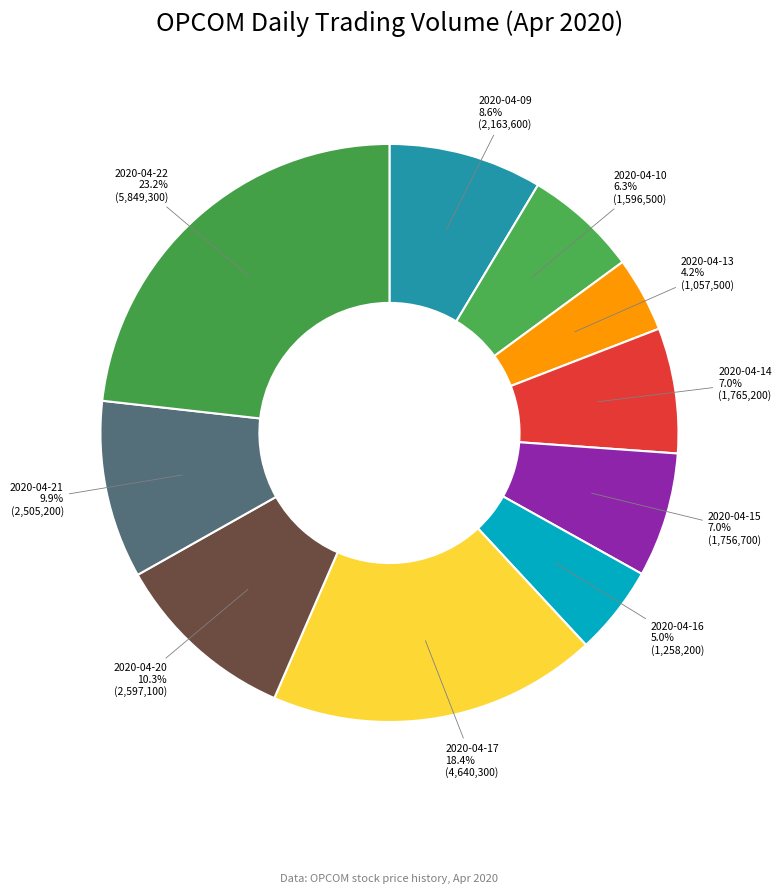

Do 2020-04-10 and 2020-04-16 together represent more than half of the pie?

No